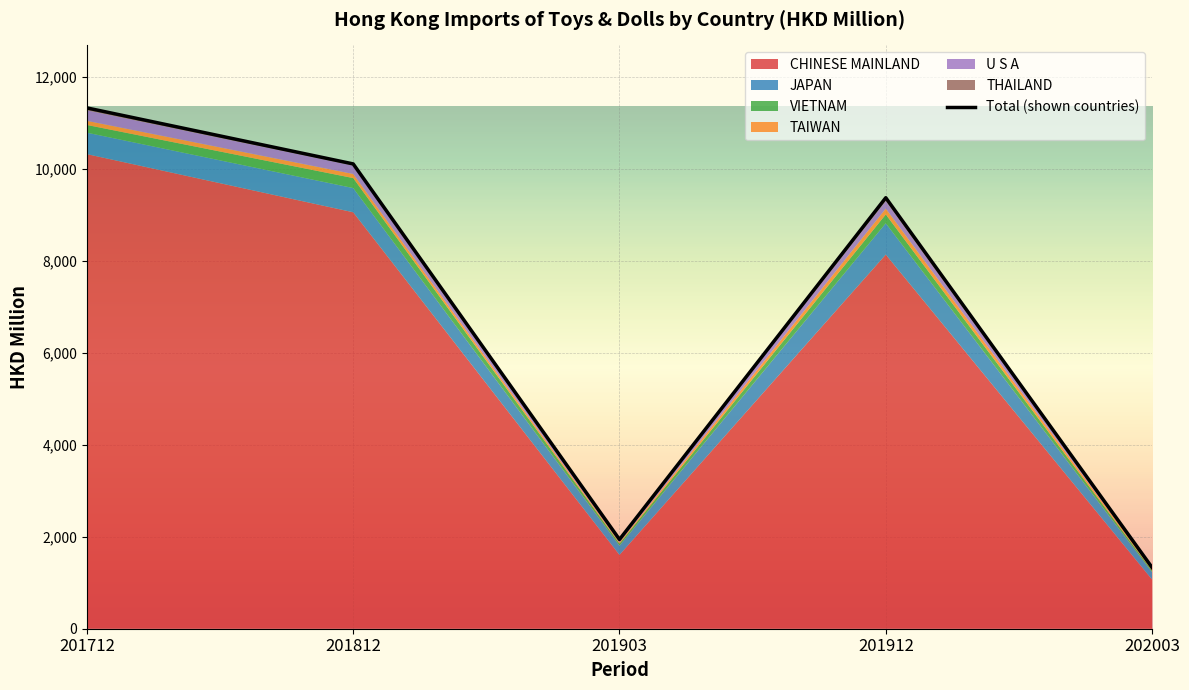

List the labels in order of value, smallest first.

202003, 201903, 201912, 201812, 201712